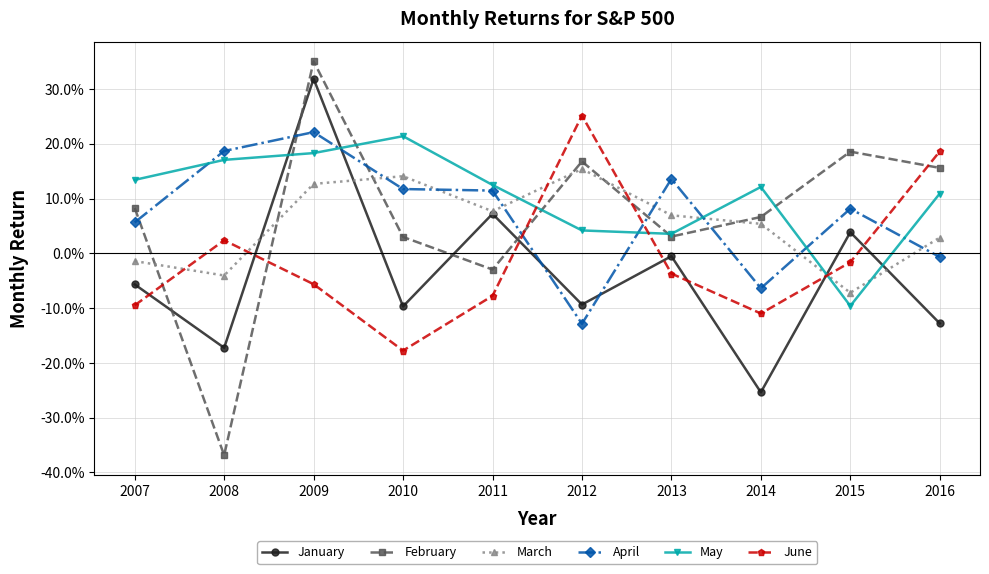

Does the chart have visible grid lines?

Yes